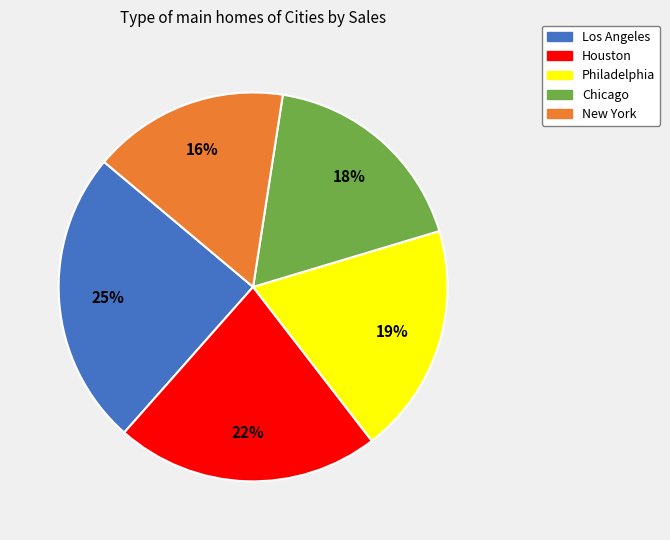

Rank the categories by value from highest to lowest.

Los Angeles, Houston, Philadelphia, Chicago, New York